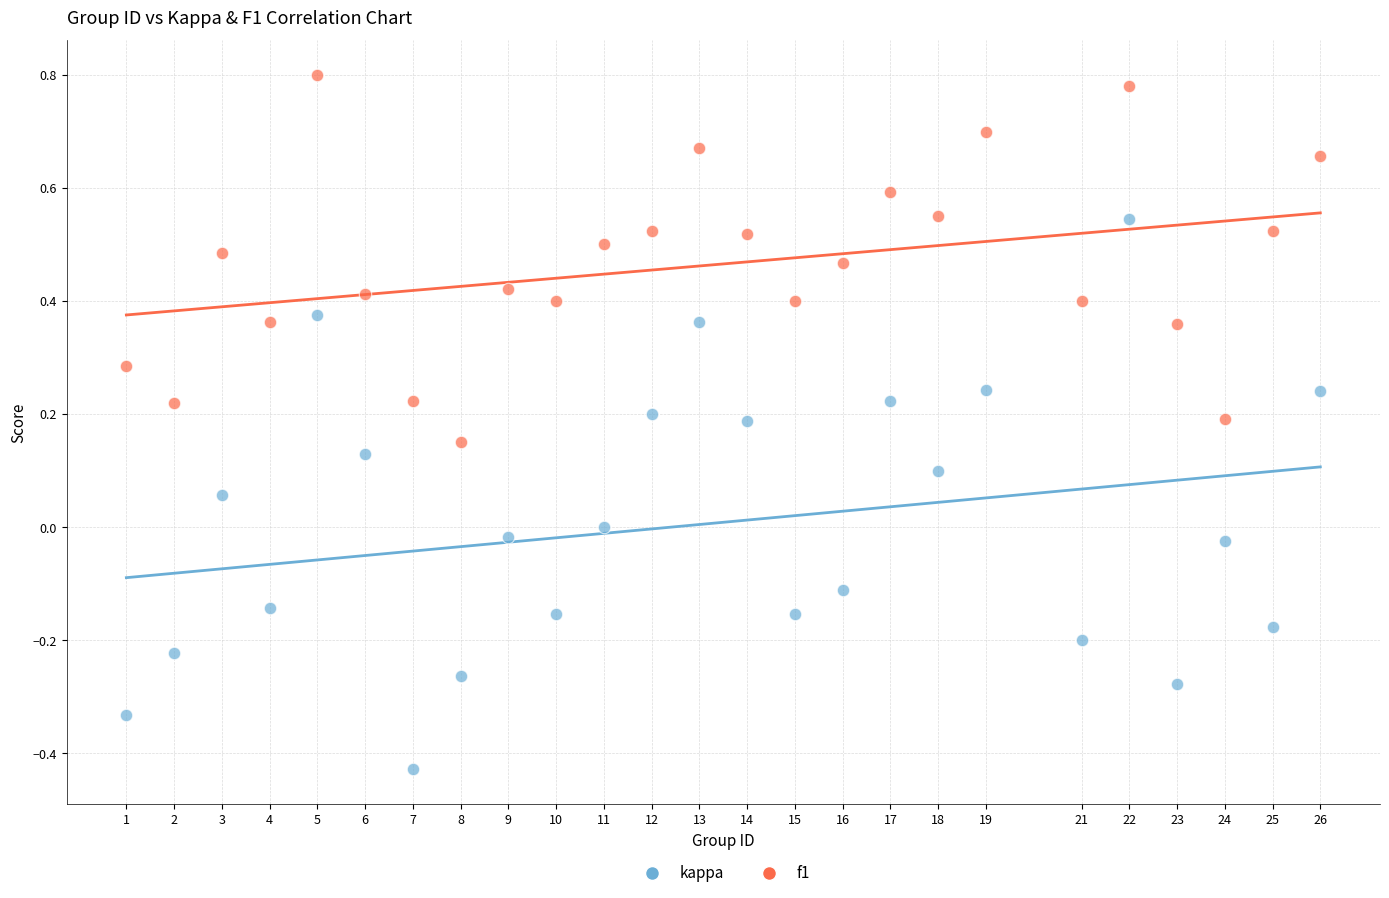

Which series has the largest Y range (max minus min)?

kappa